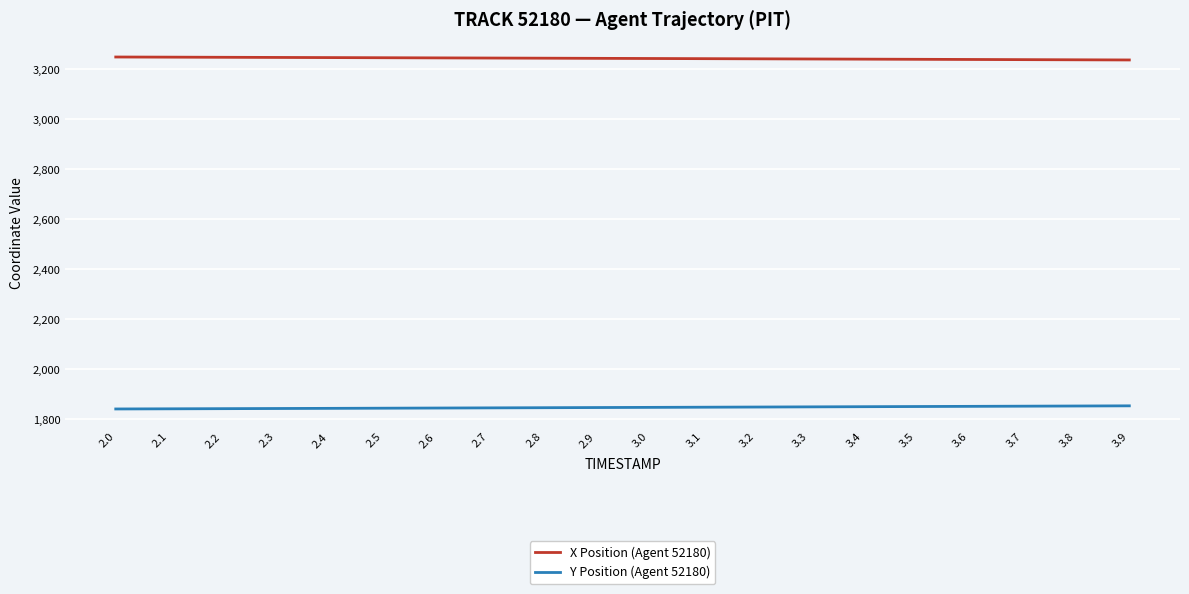

What is the average value of the Y Position (Agent 52180) series?

1846.7